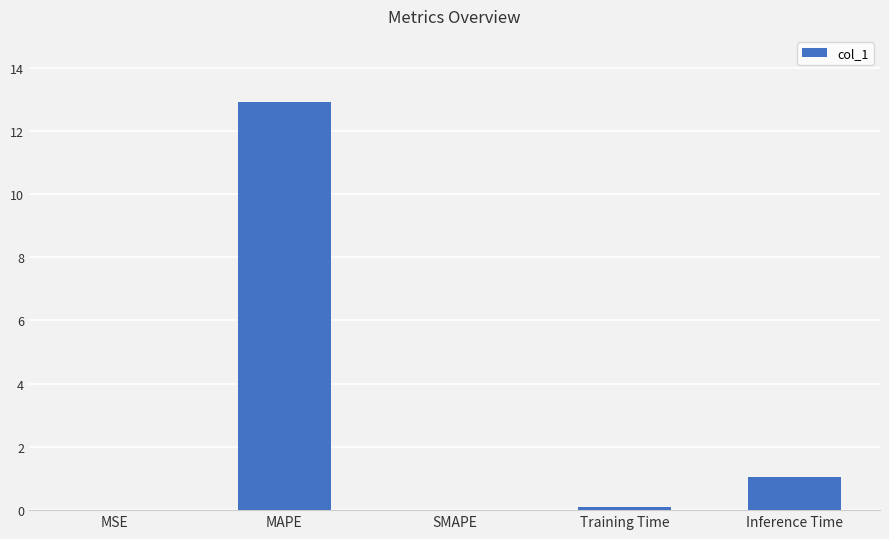

Which has a higher value, Inference Time or SMAPE?

Inference Time